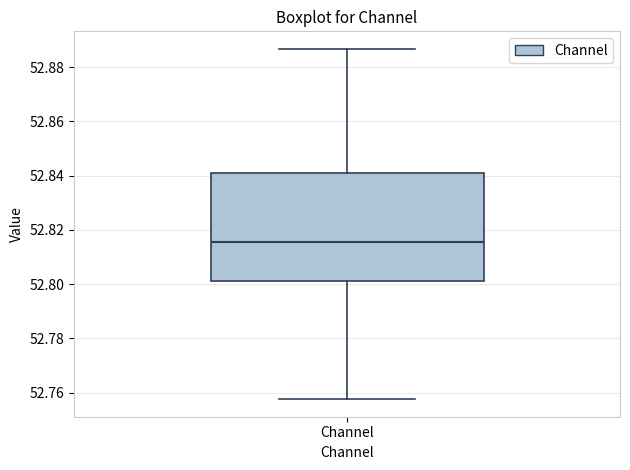

Read this box plot against the y-axis: the position of the median line, the range covered by the box, and the ends of both whiskers. The values are not printed on the chart, so give them approximately, as read against the axis.

median 52.816, box 52.802 to 52.842, whiskers 52.758 to 52.886